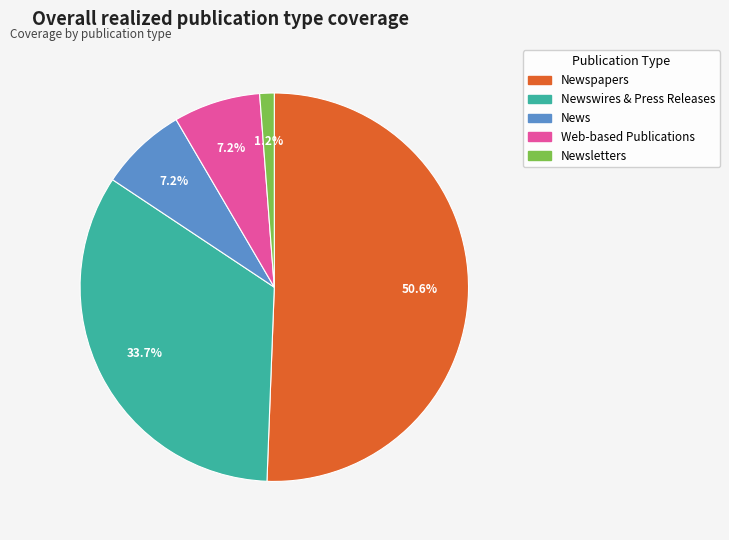

Is there any slice that represents more than half of the pie?

Yes